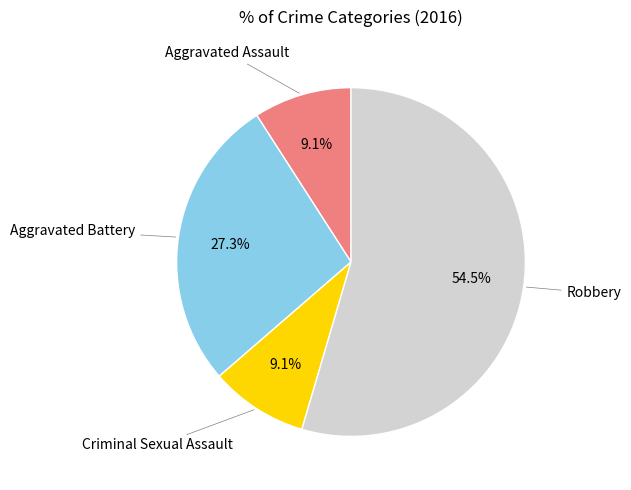

Is there a majority slice in this chart?

Yes